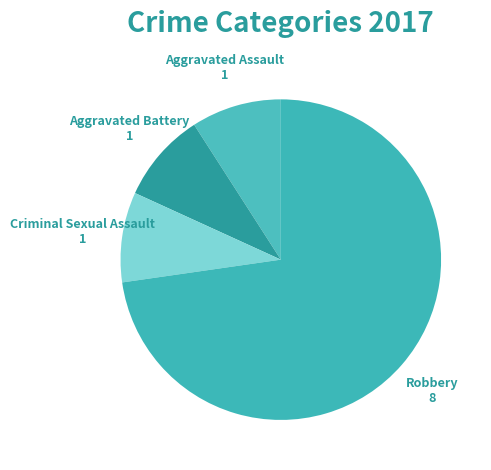

How many segments does this pie chart have?

4